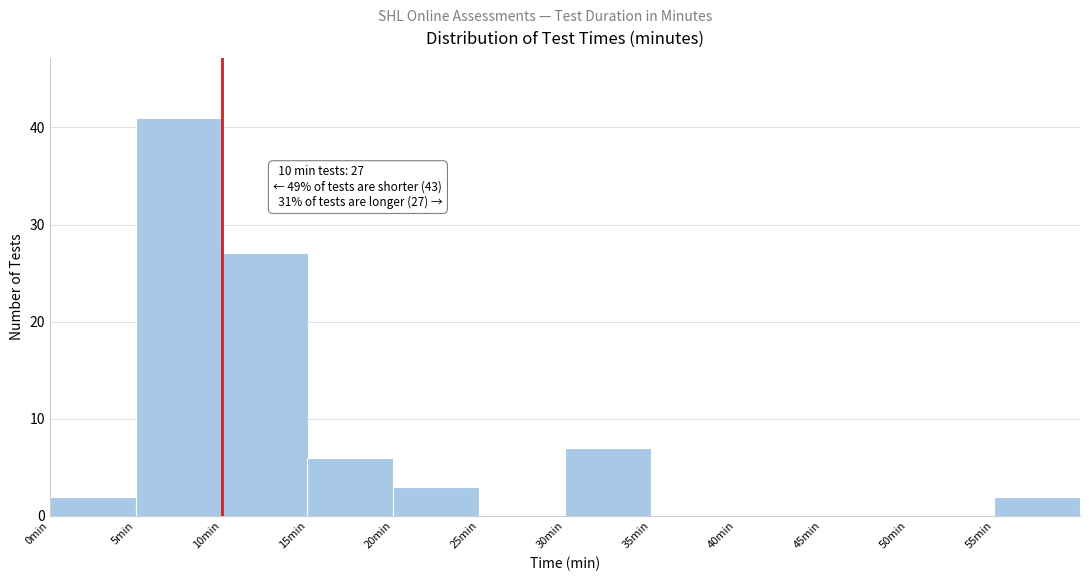

Over which range of the x-axis is the bar tallest?

5 to 10